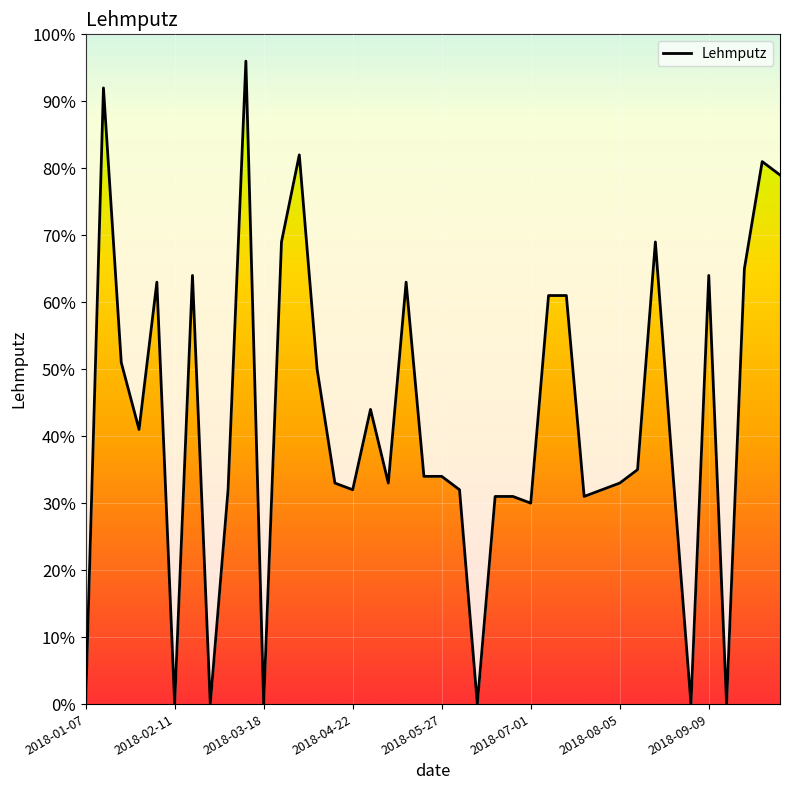

What position from the right is 21?

19